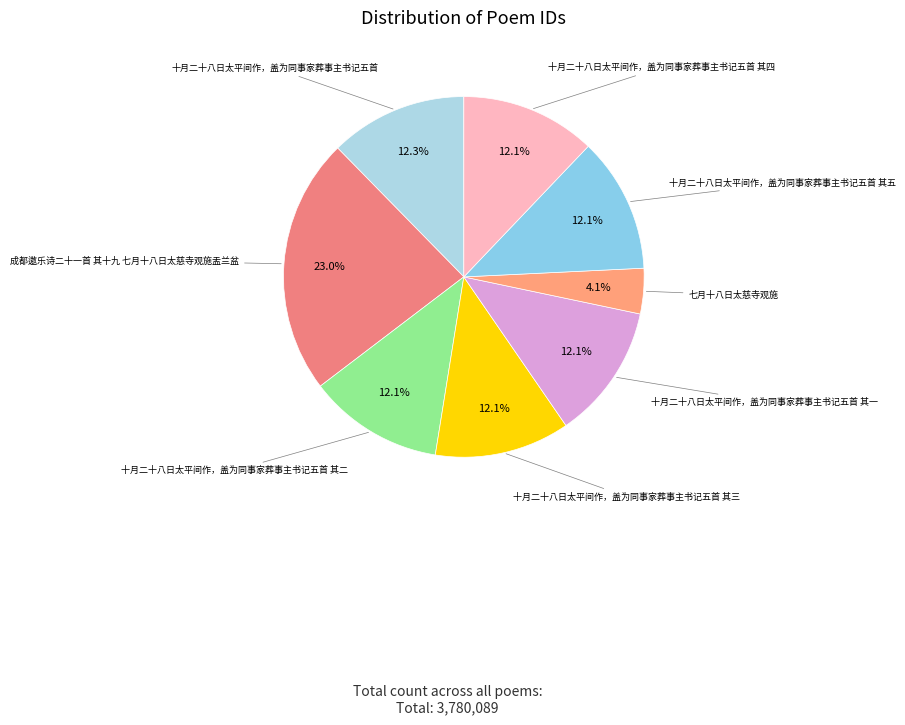

Rank the categories by value from highest to lowest.

成都遨乐诗二十一首 其十九 七月十八日太慈寺观施盂兰盆, 十月二十八日太平间作，盖为同事家葬事主书记五首, 十月二十八日太平间作，盖为同事家葬事主书记五首 其五, 十月二十八日太平间作，盖为同事家葬事主书记五首 其四, 十月二十八日太平间作，盖为同事家葬事主书记五首 其三, 十月二十八日太平间作，盖为同事家葬事主书记五首 其二, 十月二十八日太平间作，盖为同事家葬事主书记五首 其一, 七月十八日太慈寺观施